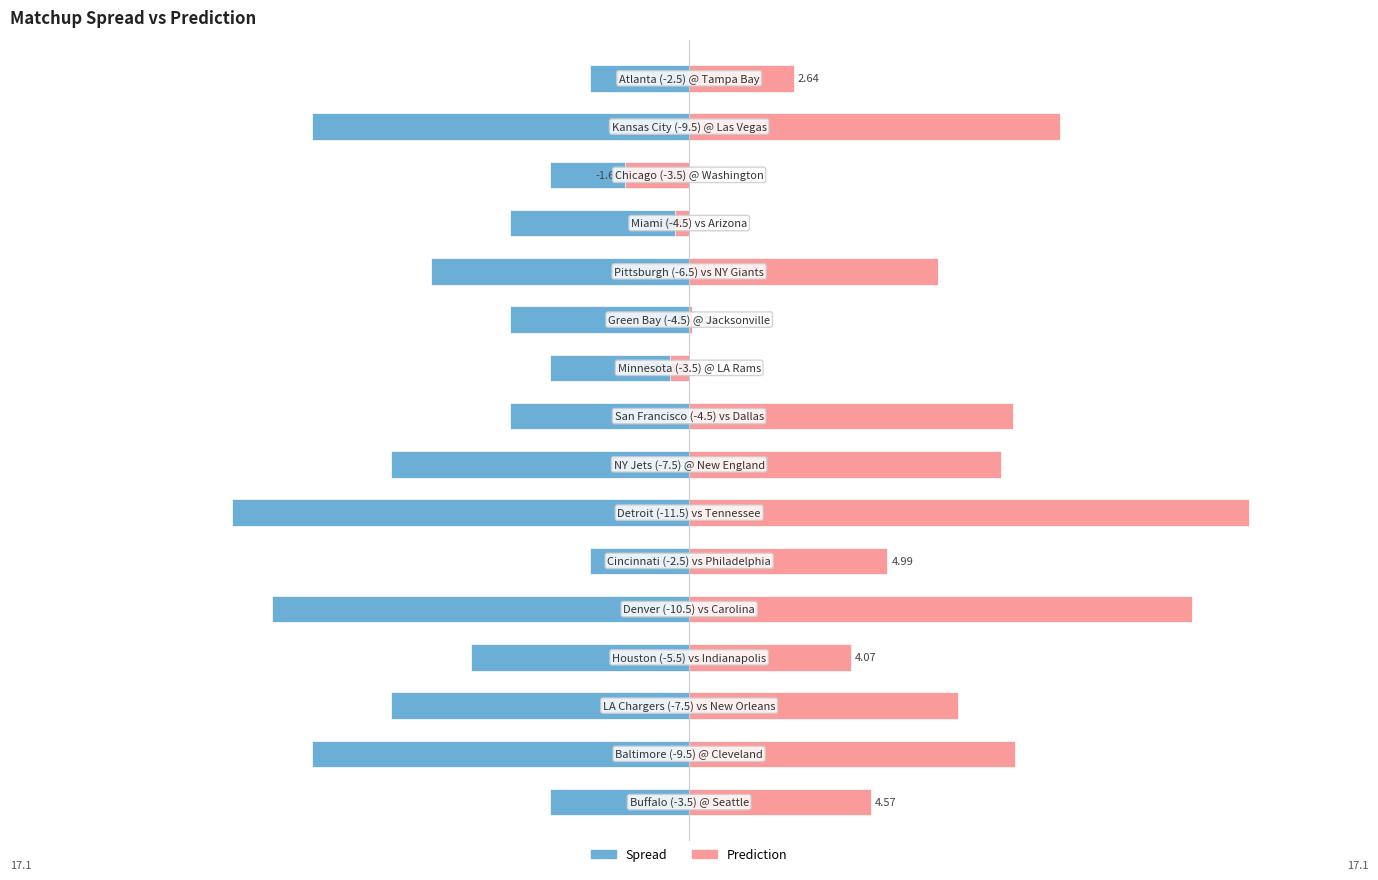

What is the total value across all series at 13?

-5.1